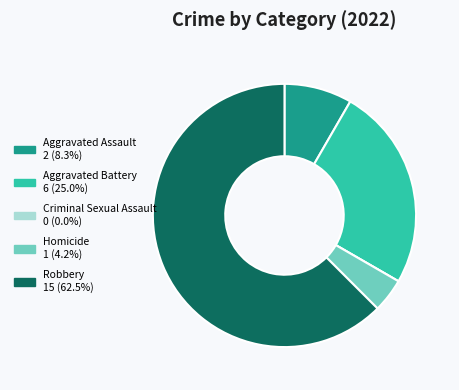

Combined, do Aggravated Battery and Homicide account for over 50%?

No